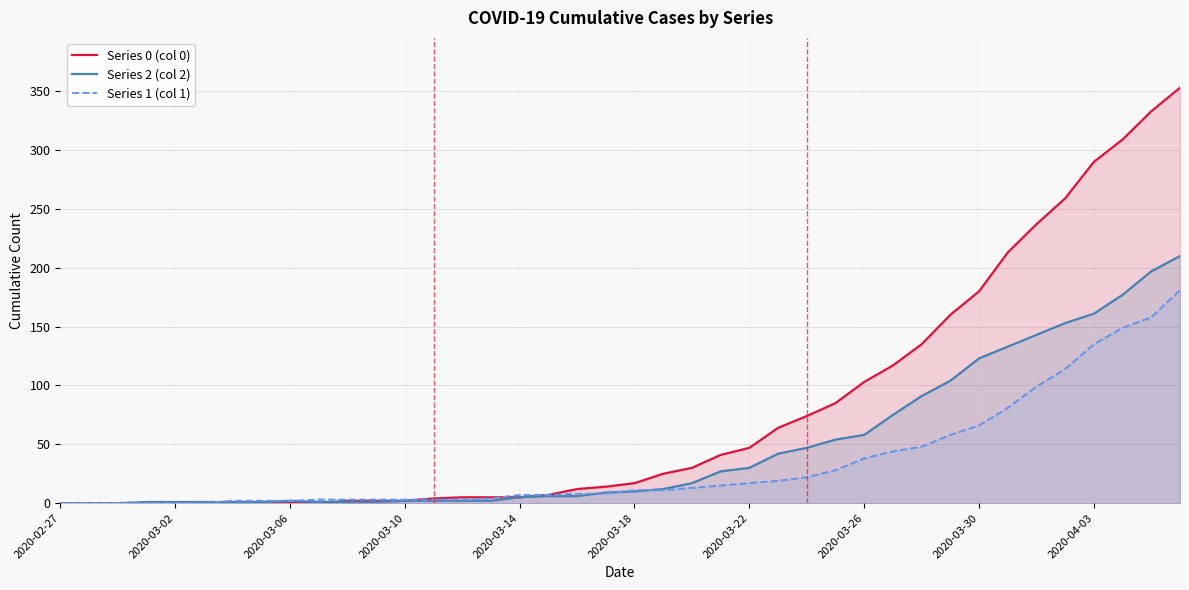

What is the greatest value displayed?

353